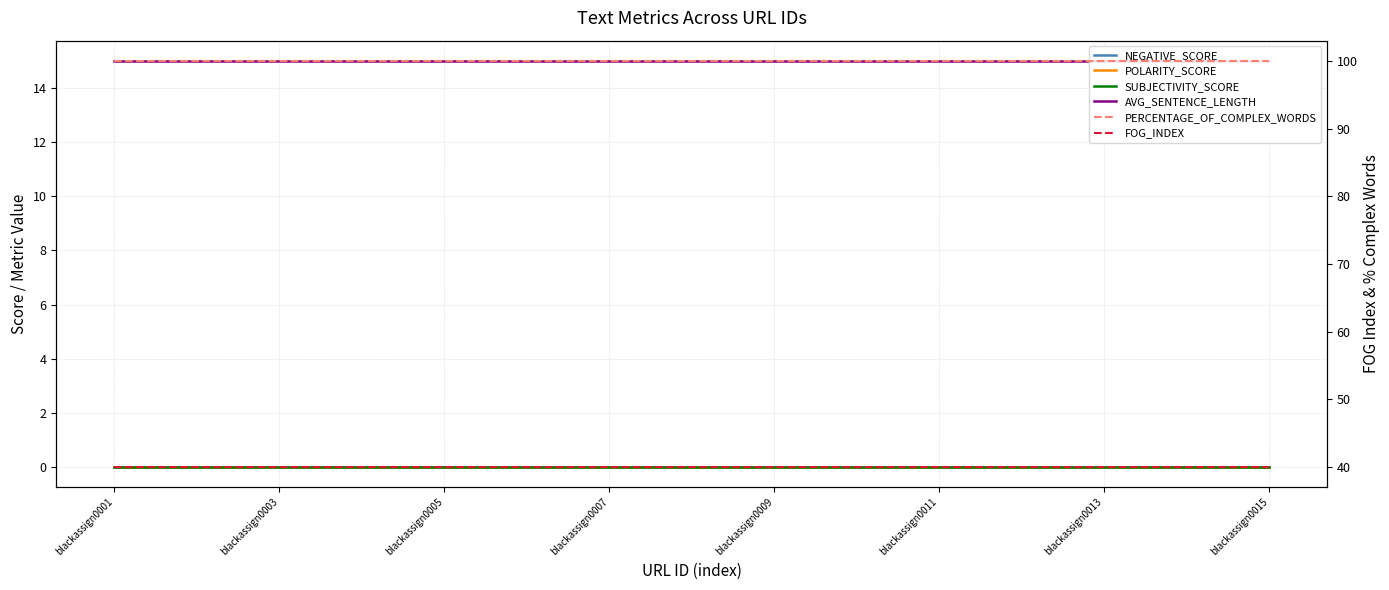

At which category is the sum across all series the highest?

blackassign0001